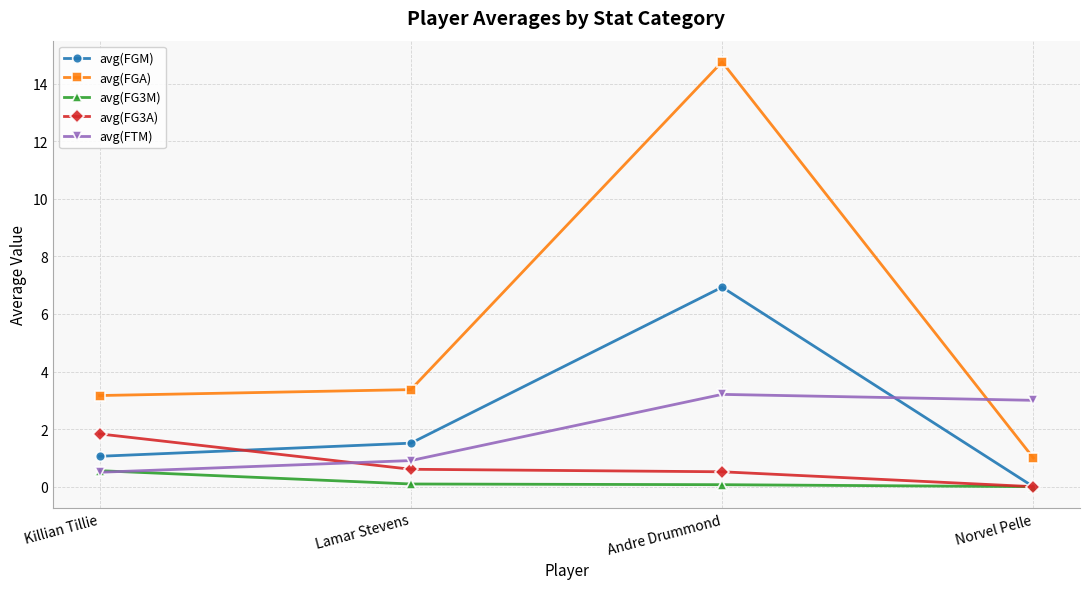

True or false: avg(FG3A) has a value of 0.6 at Lamar Stevens.

True